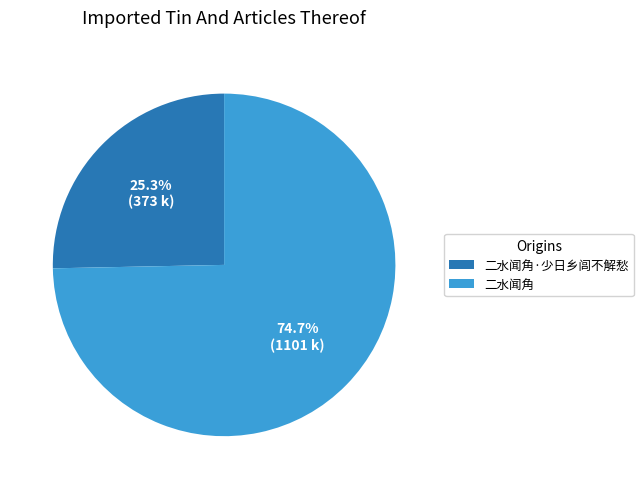

Is it true that 二水闻角·少日乡闾不解愁 is 35% of the pie?

False